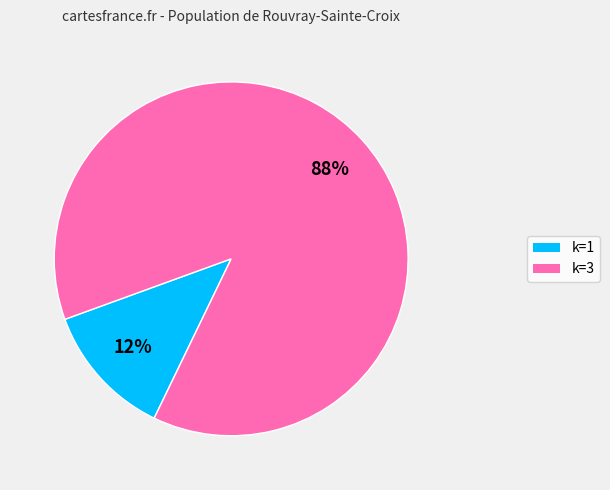

To the nearest percent, what is the average slice percentage?

50%